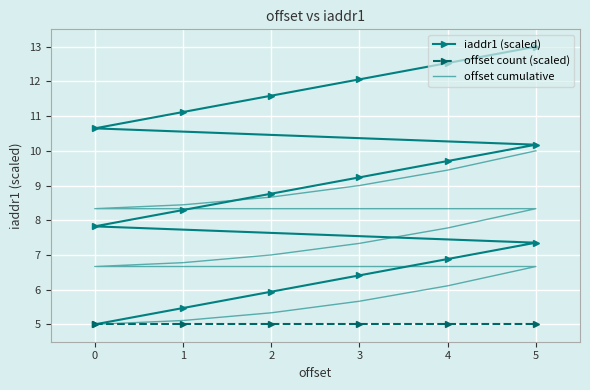

What is the sum of all values?

162.0